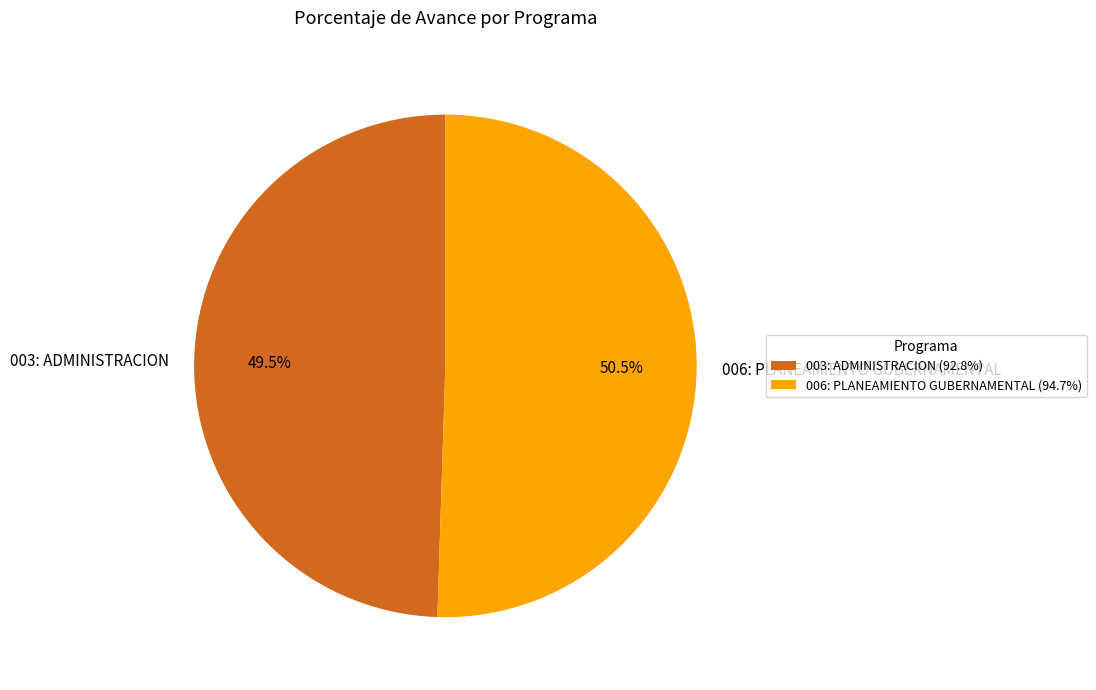

Which slice is the largest?

006: PLANEAMIENTO GUBERNAMENTAL